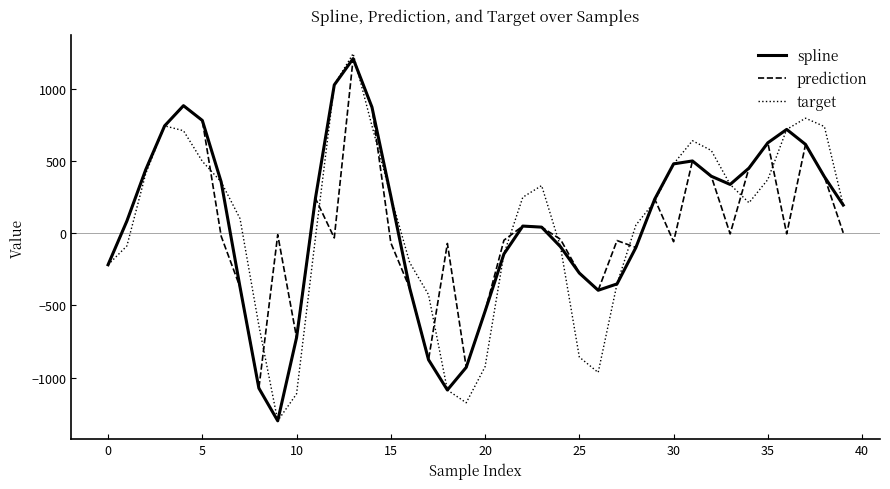

What is the greatest value displayed?

1244.7